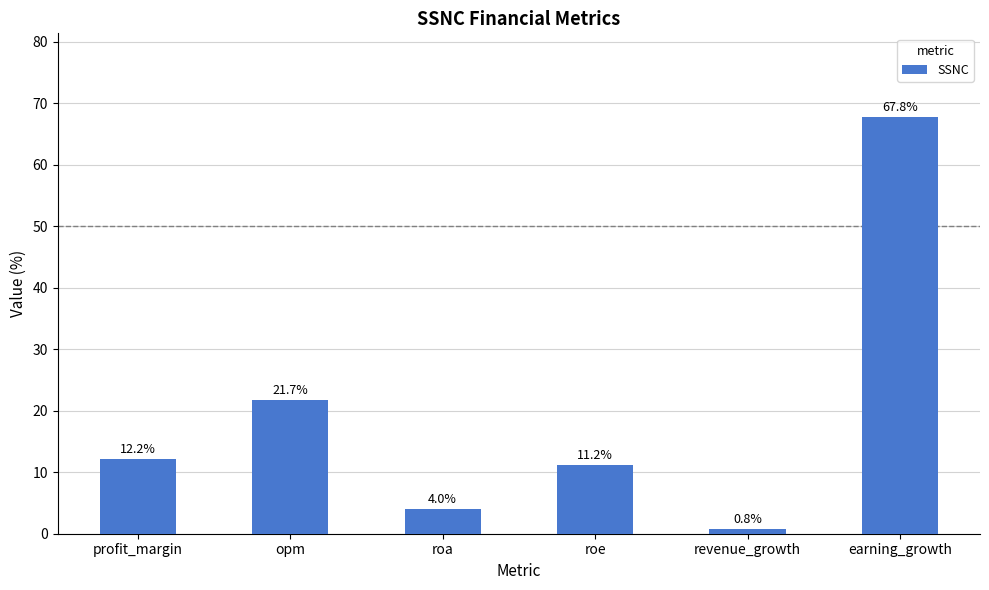

What is the ratio of the value at profit_margin to the value at earning_growth?

0.2